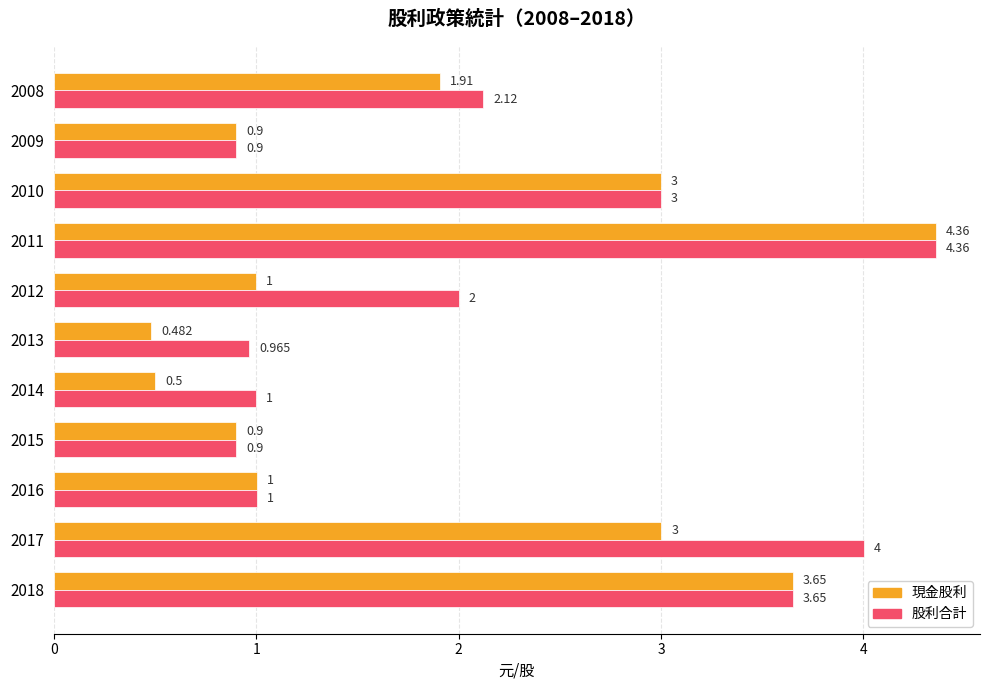

What is the difference between the second highest and minimum values in the 現金股利 series?

3.2